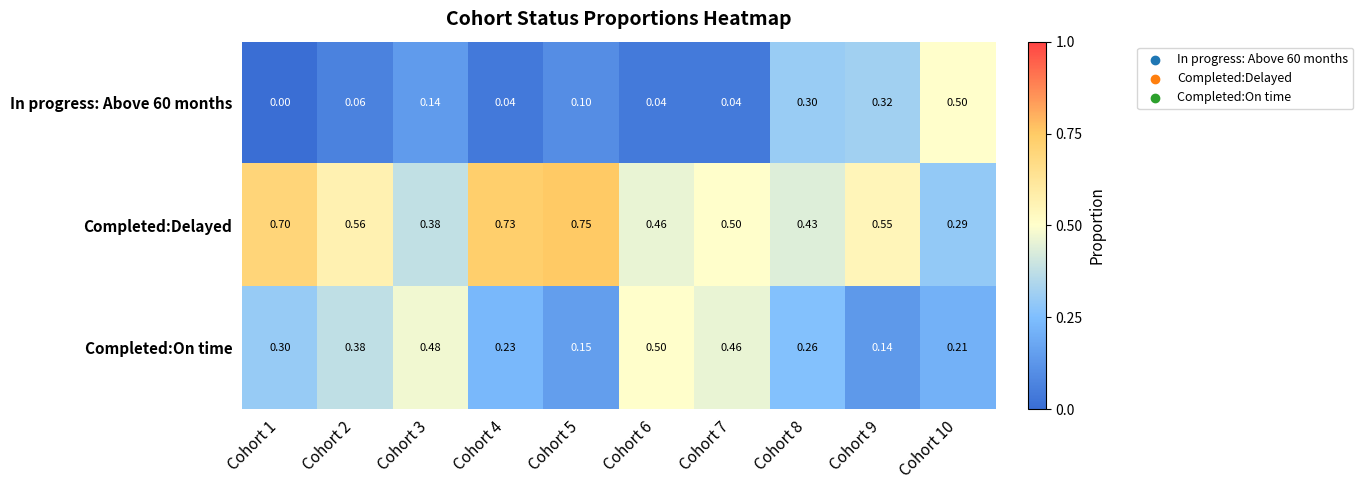

At how many categories does at least one series exceed 0?

10